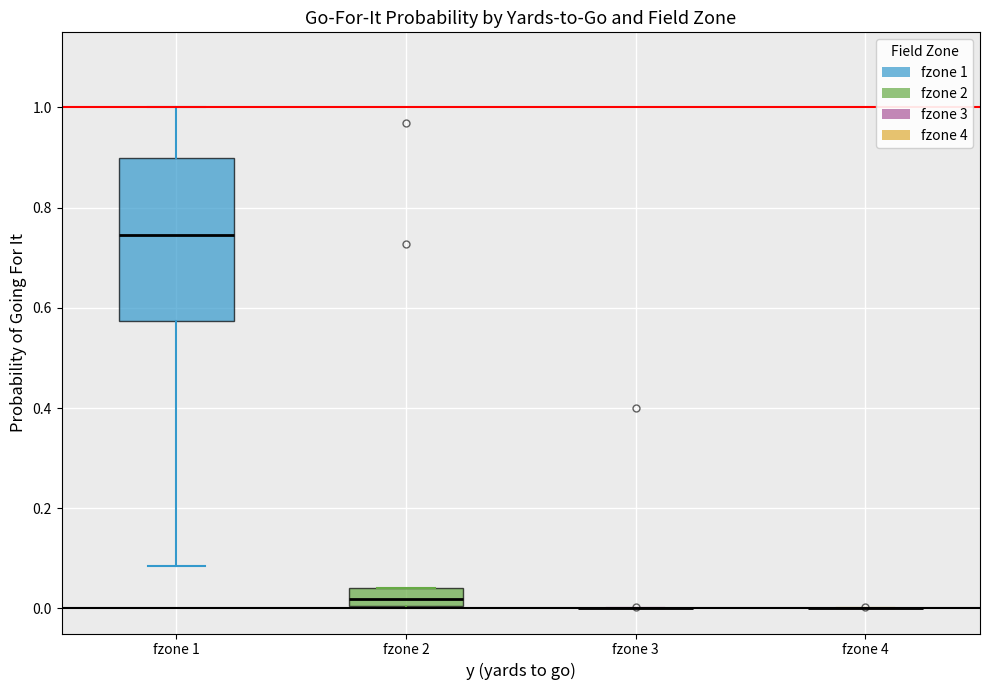

Reading left to right, read every box against the y-axis: the position of its median line, the range the box covers, and the ends of its whiskers. The values are not printed on the chart, so give them approximately, as read against the axis.

fzone 1: median 0.74, box 0.58 to 0.90, whiskers 0.08 to 1.00
fzone 2: median 0.02, box 0.00 to 0.04, whiskers 0.00 to 0.04
fzone 3: box collapsed to a line at 0.00, whiskers 0.00 to 0.00
fzone 4: box collapsed to a line at 0.00, whiskers 0.00 to 0.00